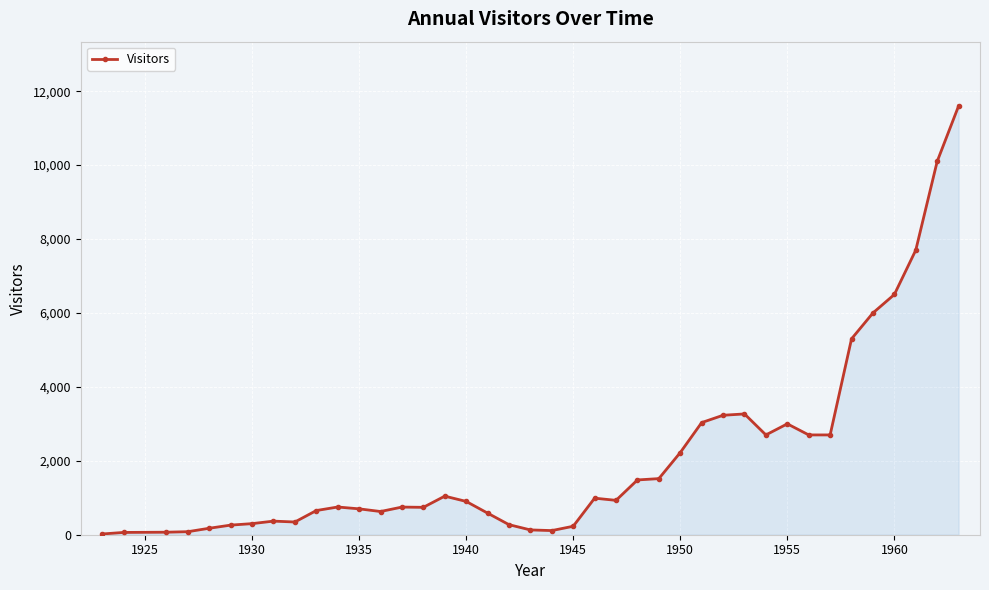

What is the difference between the maximum and minimum values?

11580